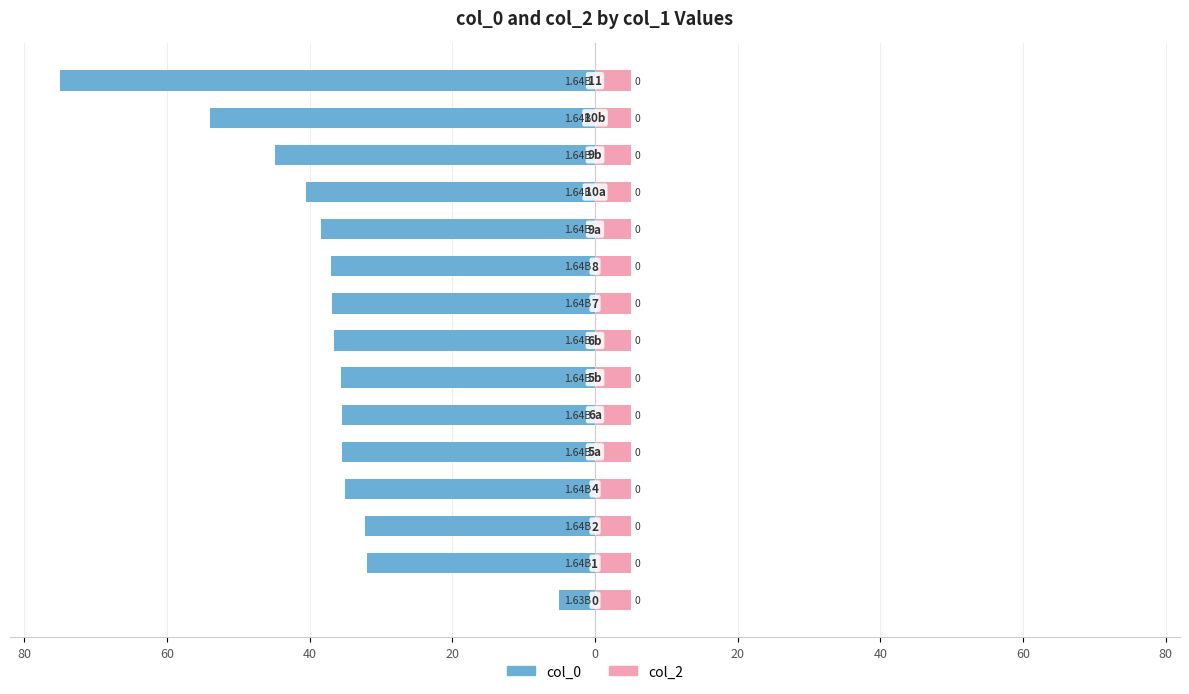

Is it true that col_0 equals -56.0 at 10?

False